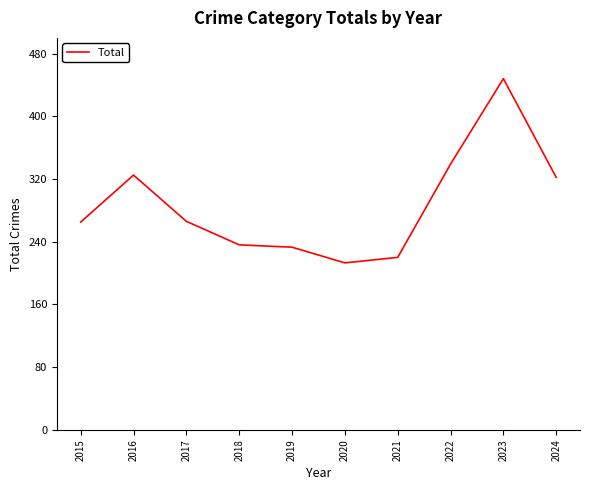

What is the sum of all values?

2867